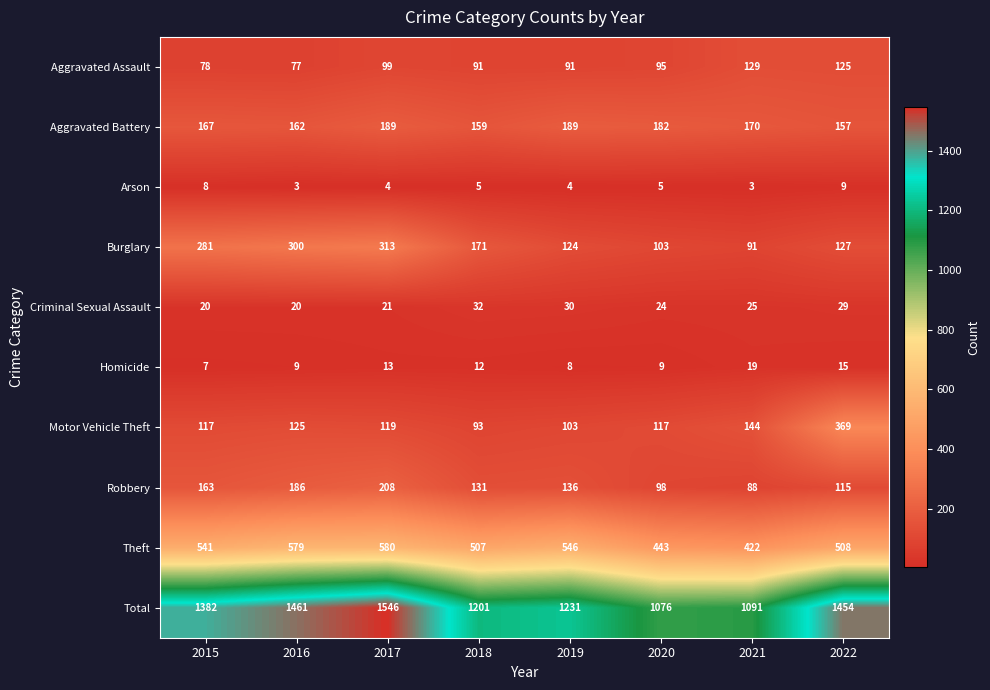

What is the difference between the maximum and second lowest values in the Robbery series?

110